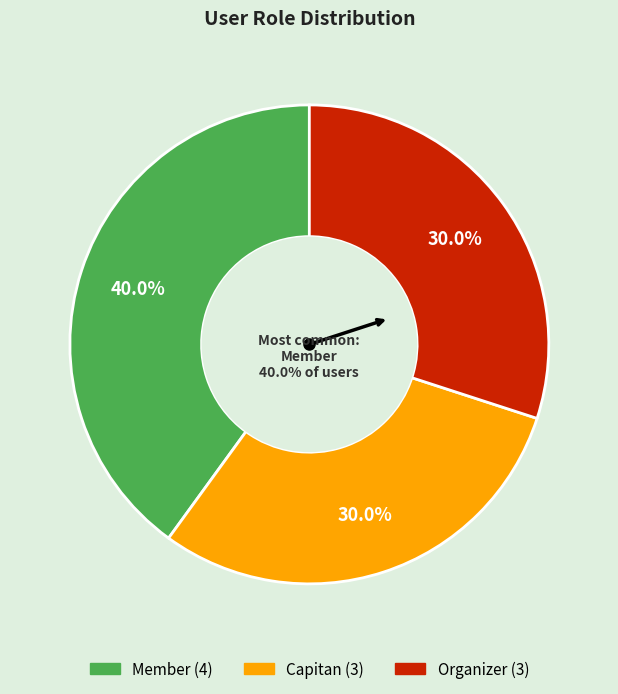

Count the number of slices in the pie.

3